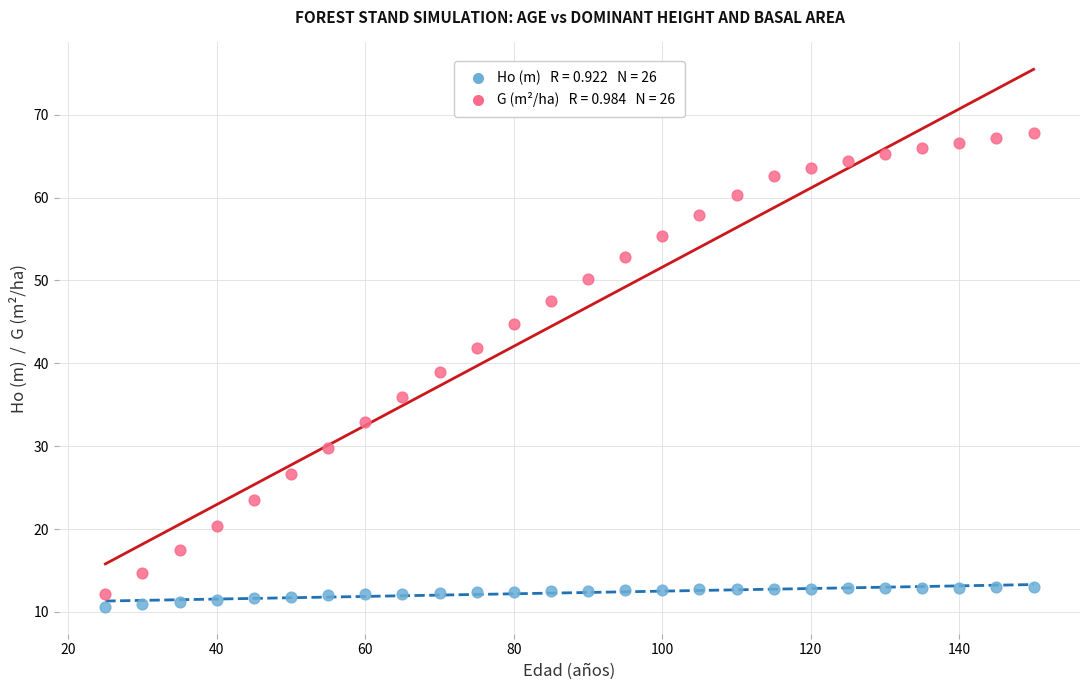

Across all data points, what is the range of Y values (max minus min)?

57.1